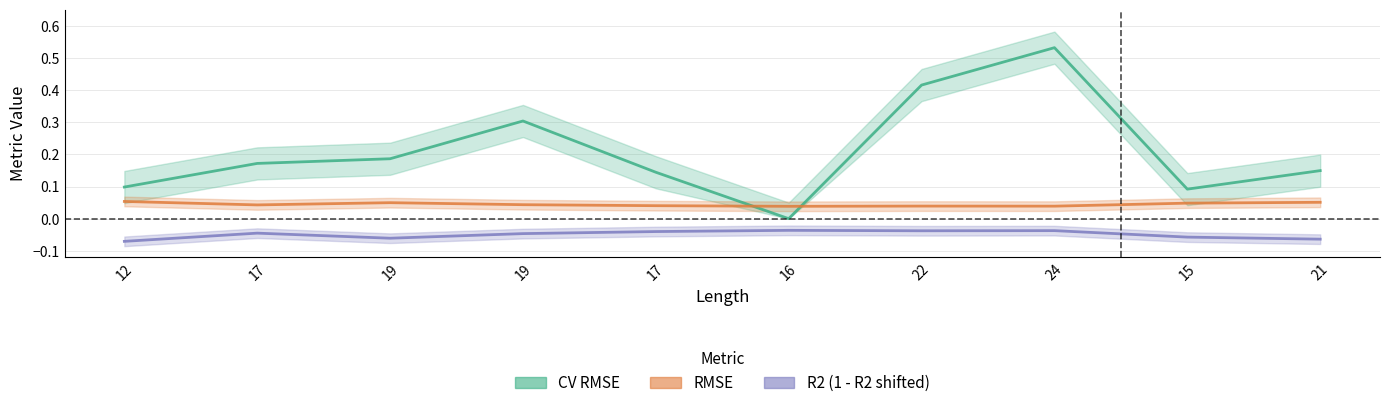

Read the CV RMSE value at 24.

0.5